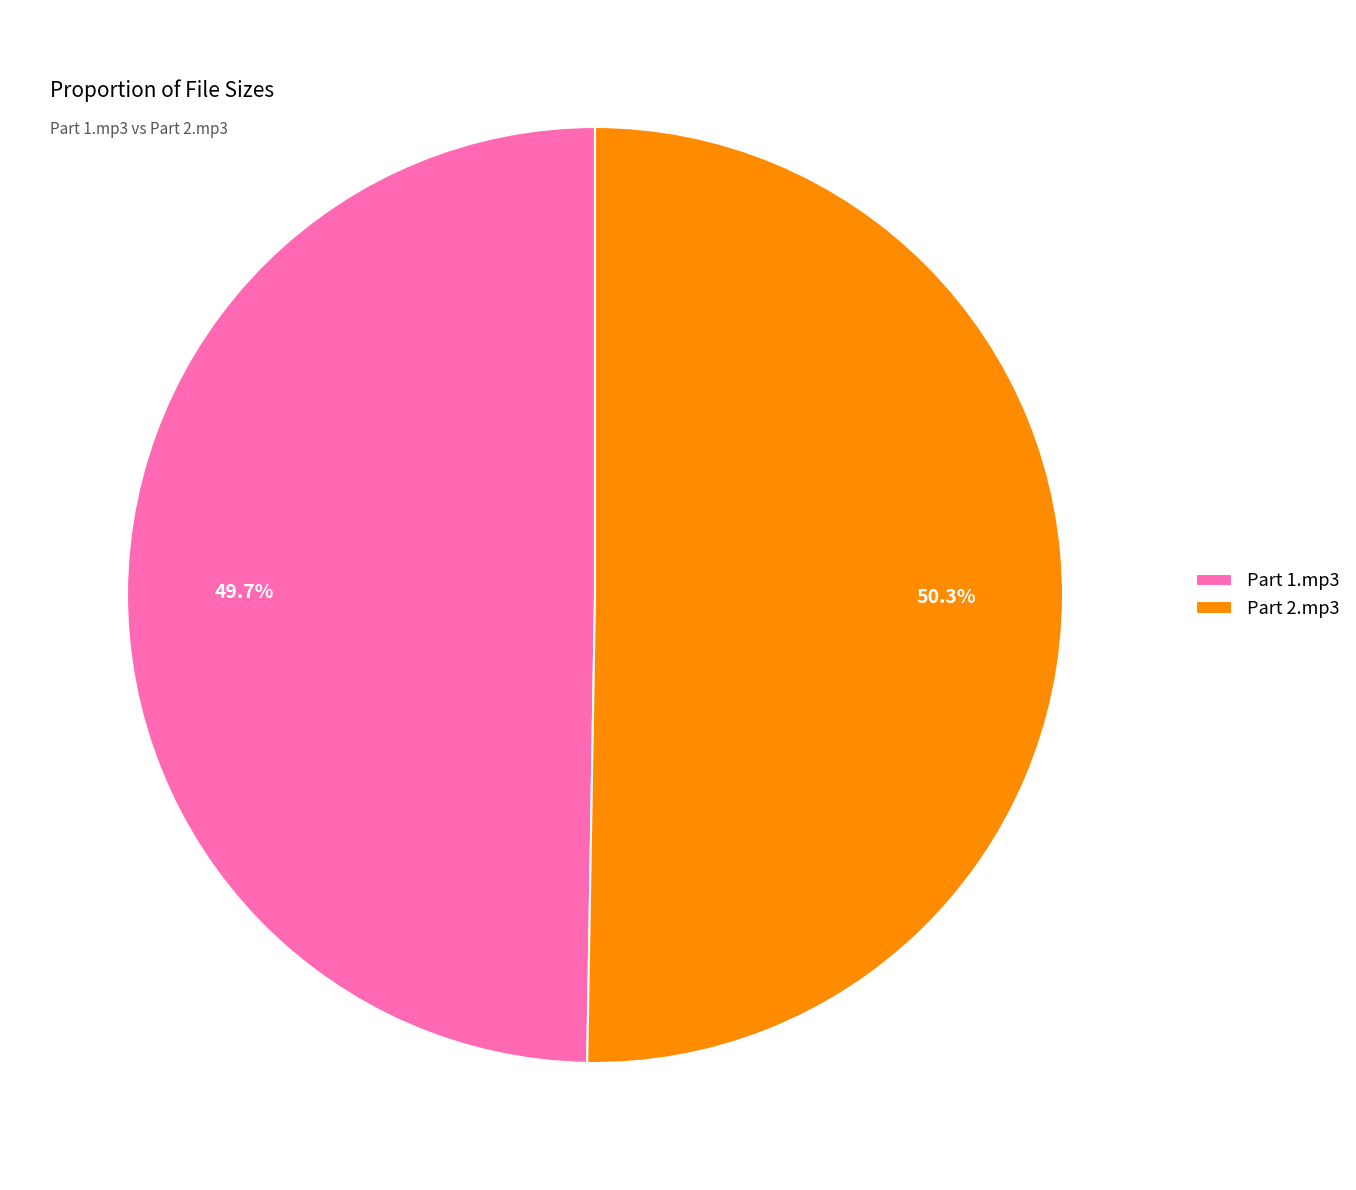

Is the sum of Part 1.mp3 and Part 2.mp3 greater than half?

Yes